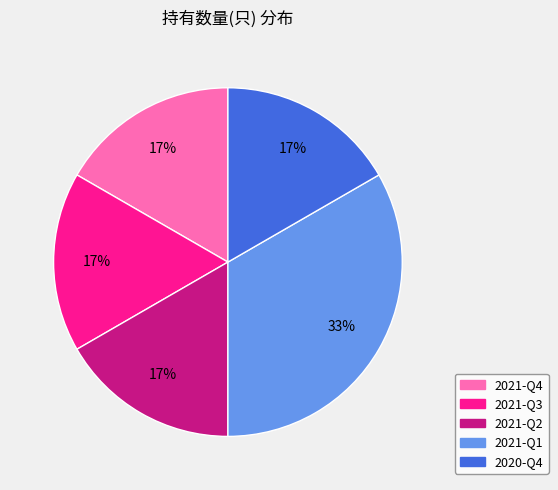

To the nearest percent, what percentage of the pie is 2021-Q4?

17%